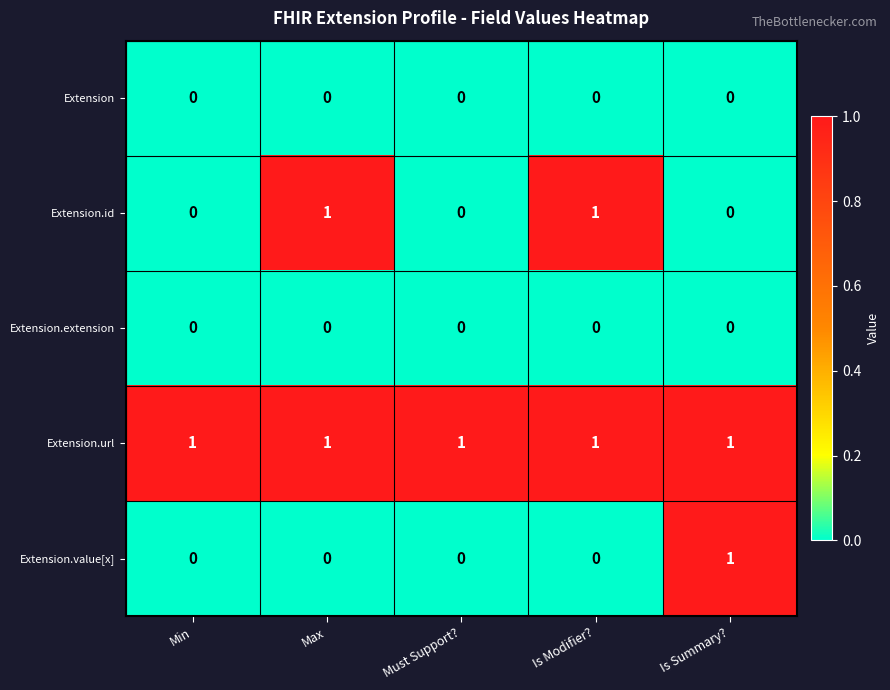

Count the number of categories in the chart.

5